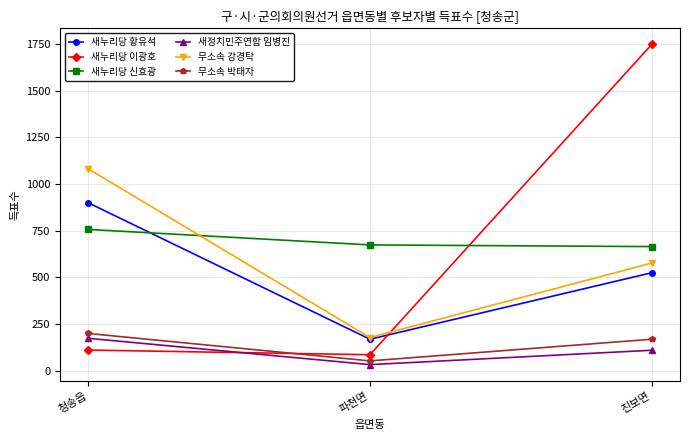

At how many categories does at least one series exceed 1172?

1